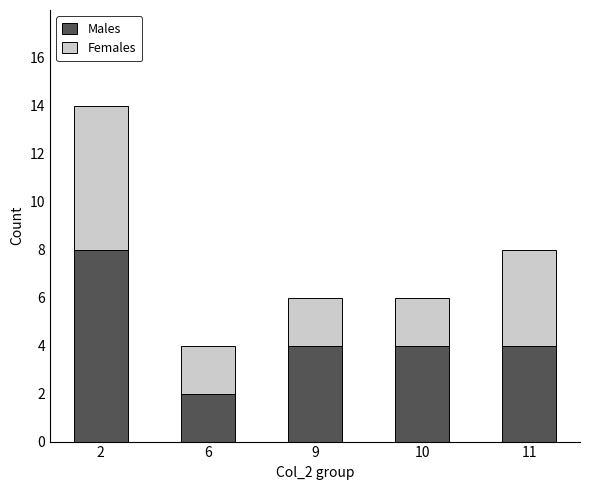

What is the approximate value of Males at 6?

2